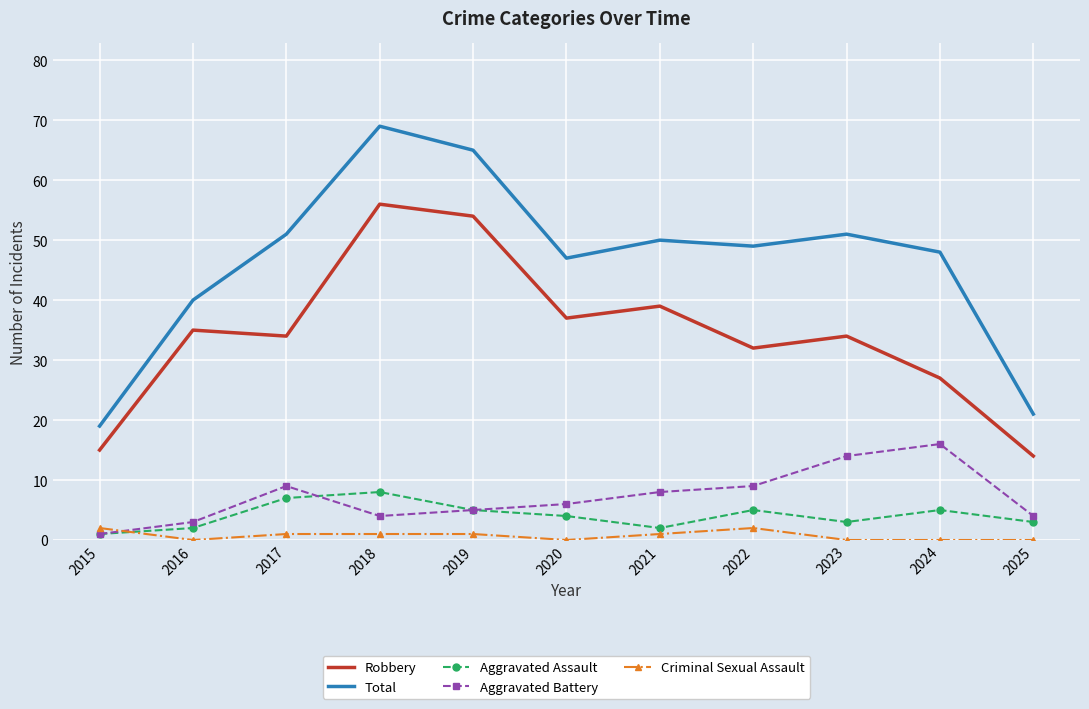

The Robbery series shows 27 at 2024. True or false?

True